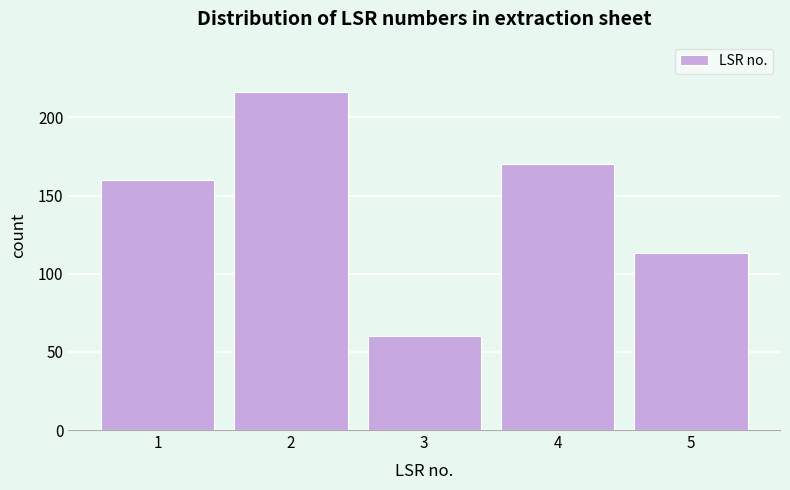

Reading left to right, what are all the values shown in this chart?

160	216	60	170	113